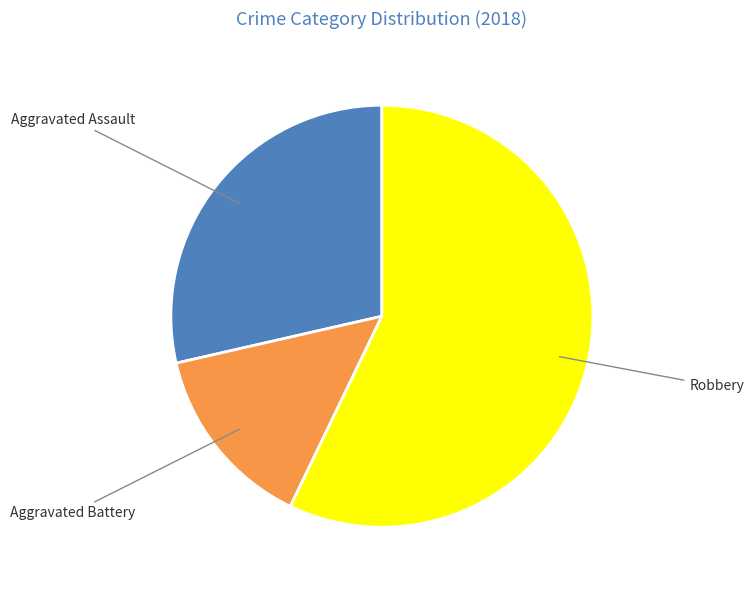

Does any single category account for the majority?

Yes